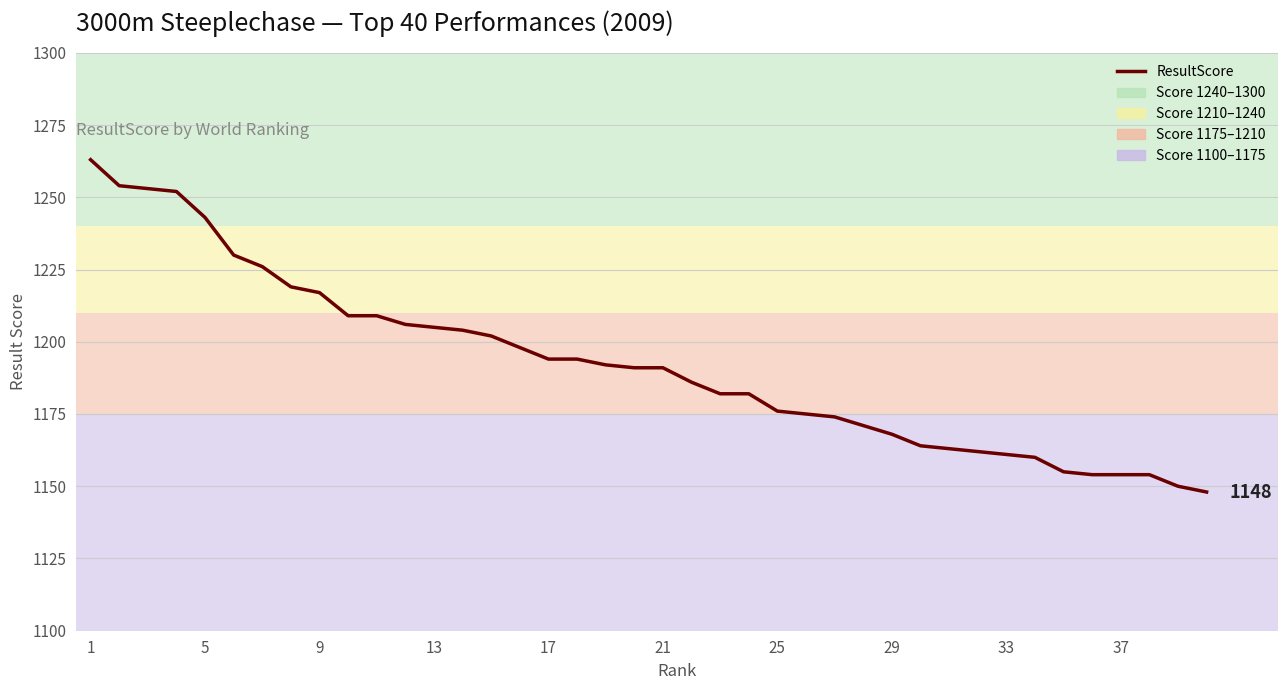

What is the minimum value shown in the chart?

1148